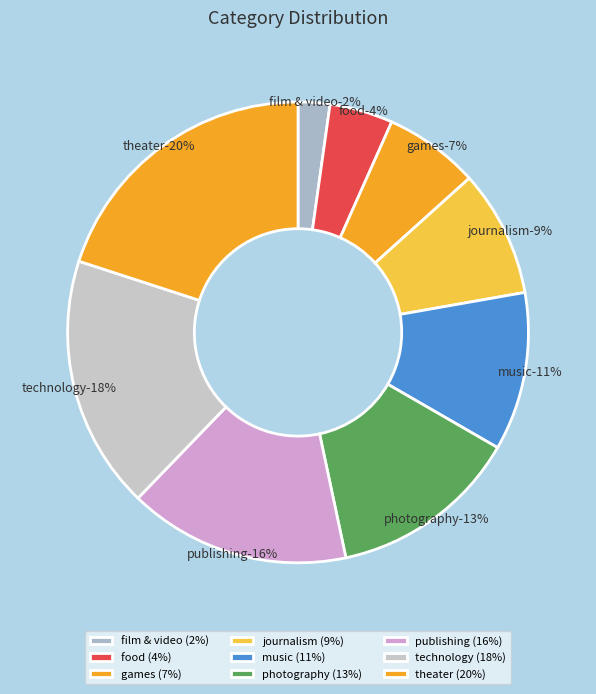

How many segments does this pie chart have?

9